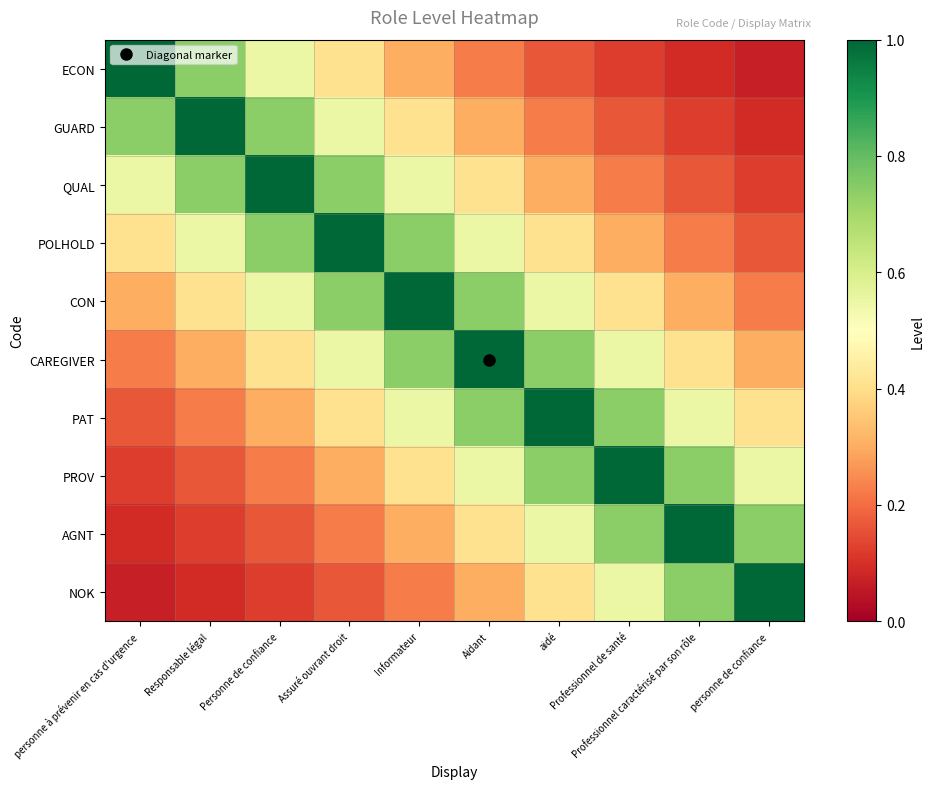

What is the difference between the highest and lowest values at personne de confiance?

0.9